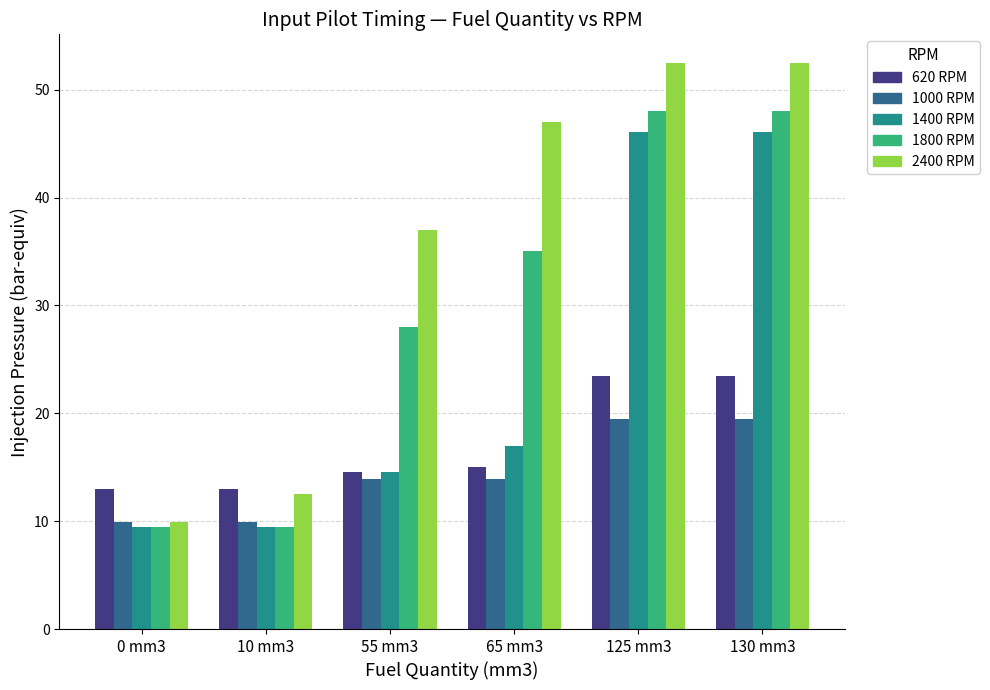

The 1000 RPM series shows 5.0 at 10 mm3. True or false?

False